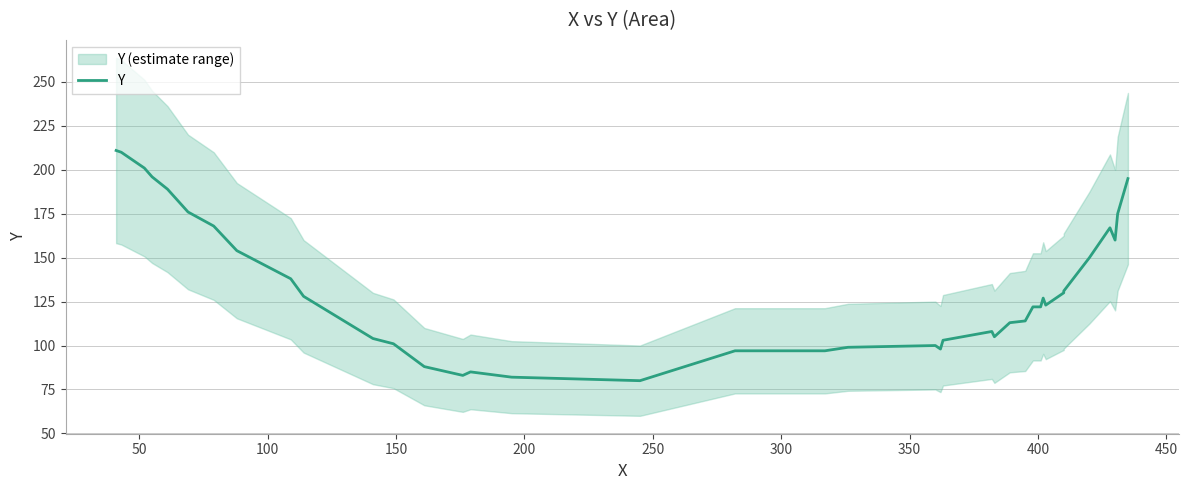

How many points are lower than both their immediate neighbors (excluding endpoints)?

6